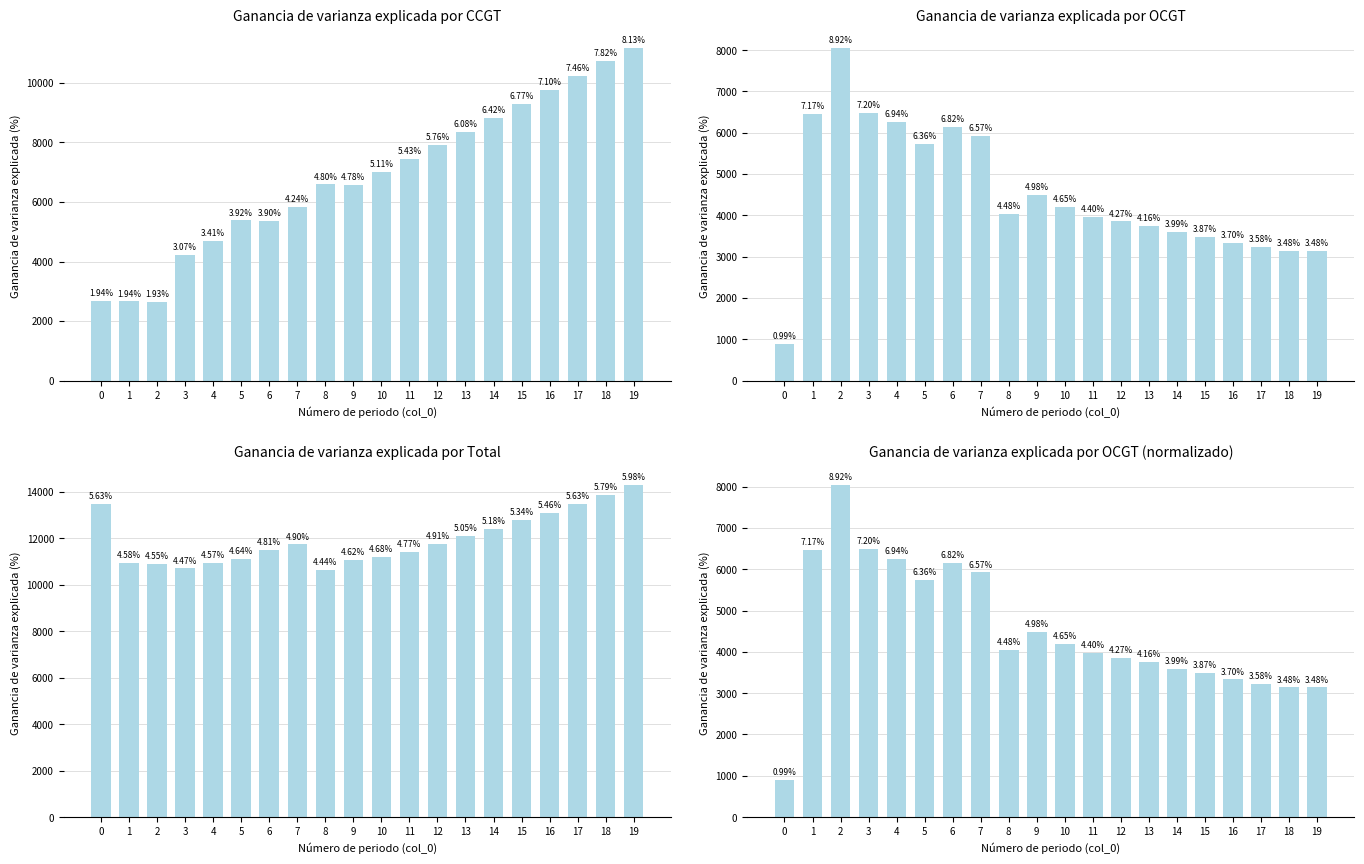

How many data points in Ganancia de varianza explicada por OCGT (normalizado) are less than 4040?

10